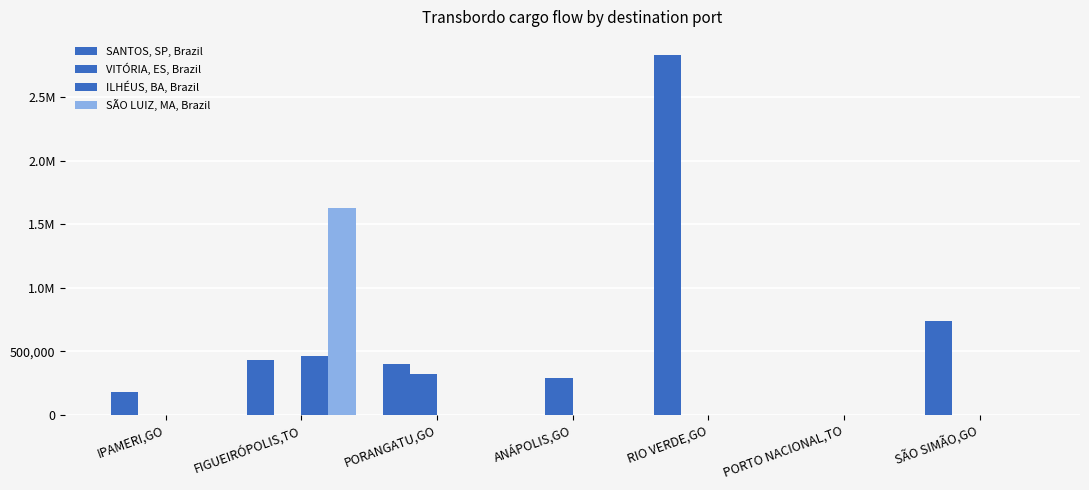

Does the chart contain stacked bars?

No